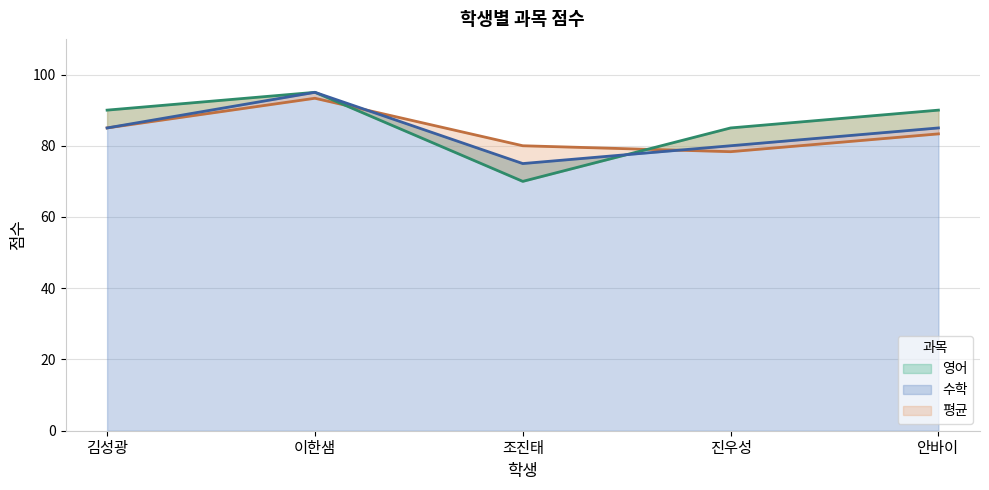

What is the total value across all series at 안바이?

258.3